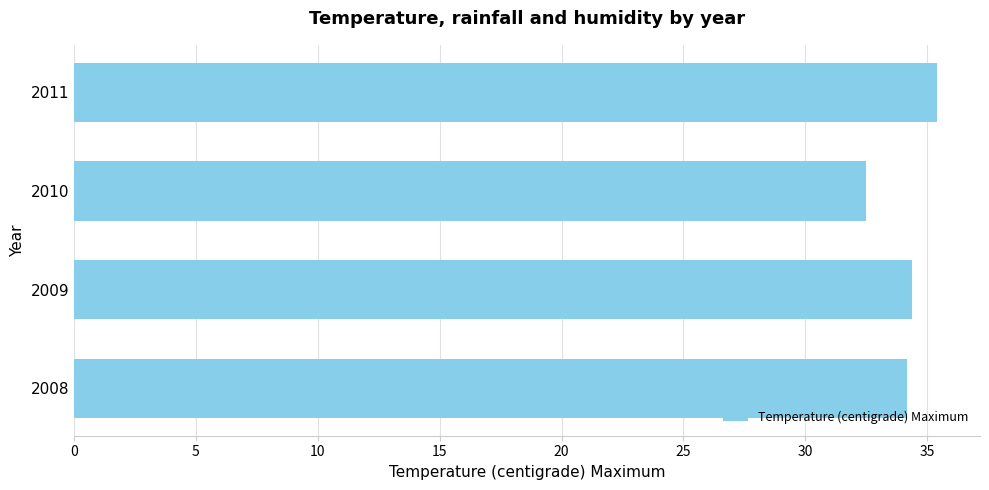

Reading top to bottom, what are all the values shown in this chart?

2011=35.4	2010=32.5	2009=34.4	2008=34.2